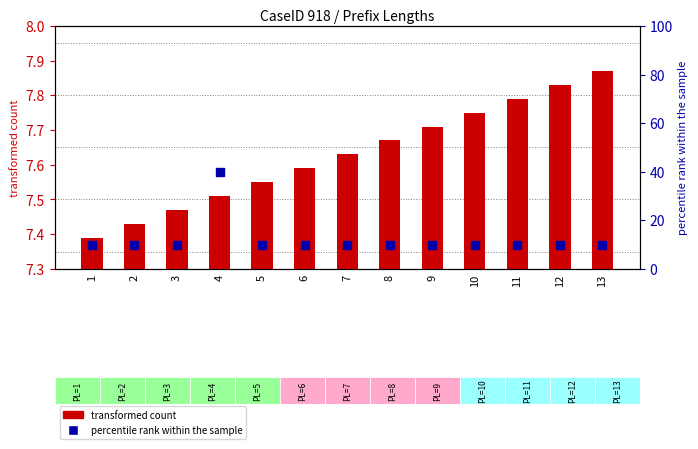

Which series contains the lowest Y value?

transformed count